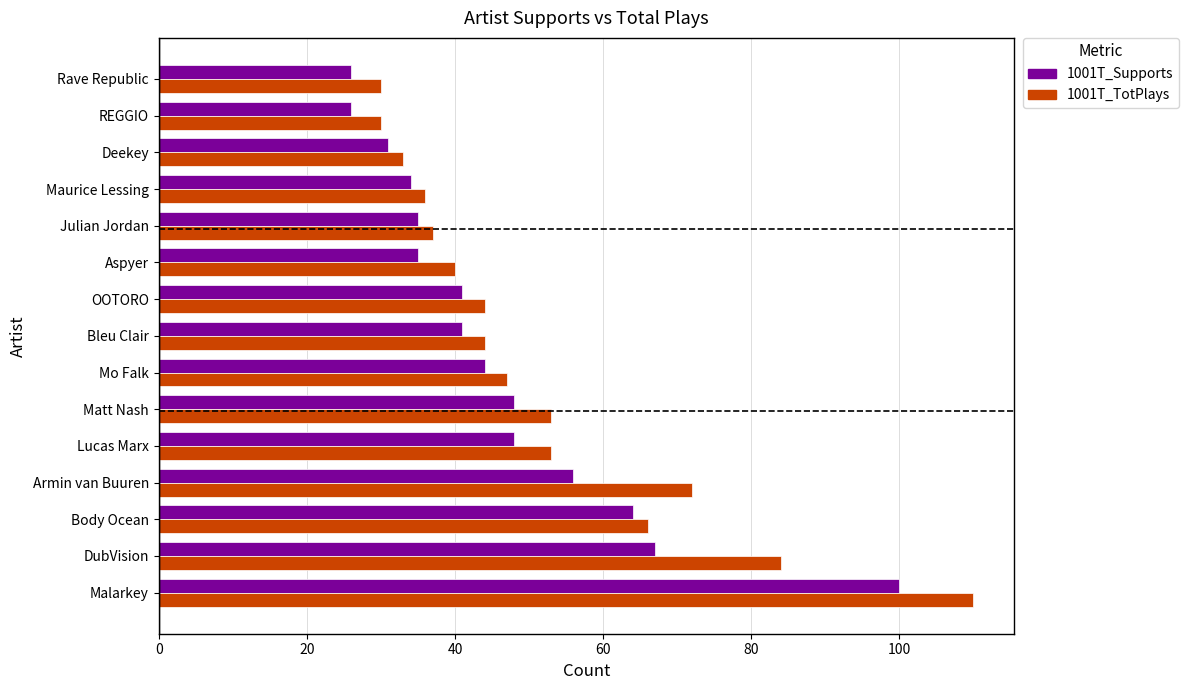

What is the difference between the highest and lowest values at Aspyer?

5